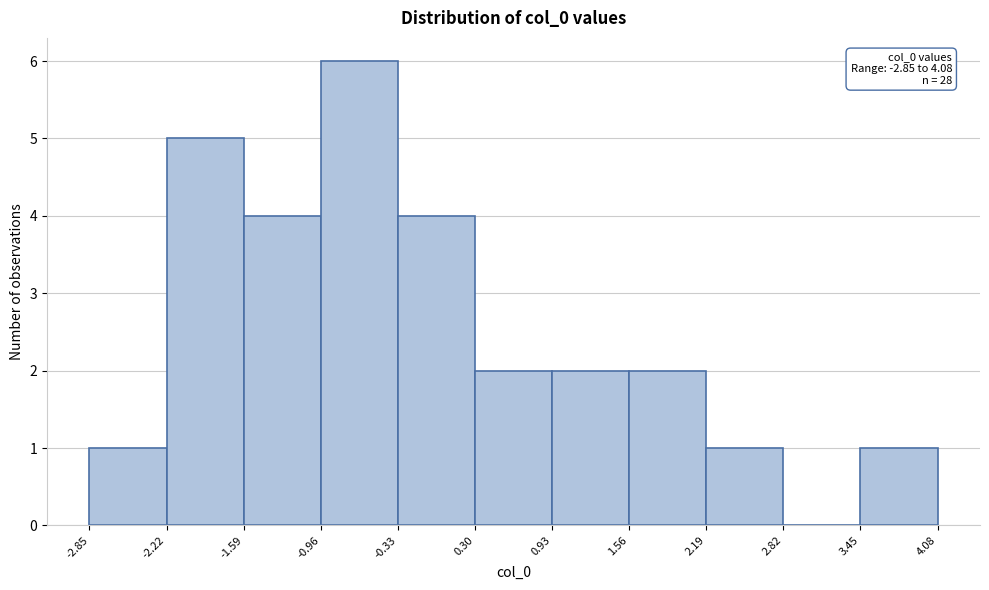

Which range on the x-axis has the tallest bar?

-0.96 to -0.33